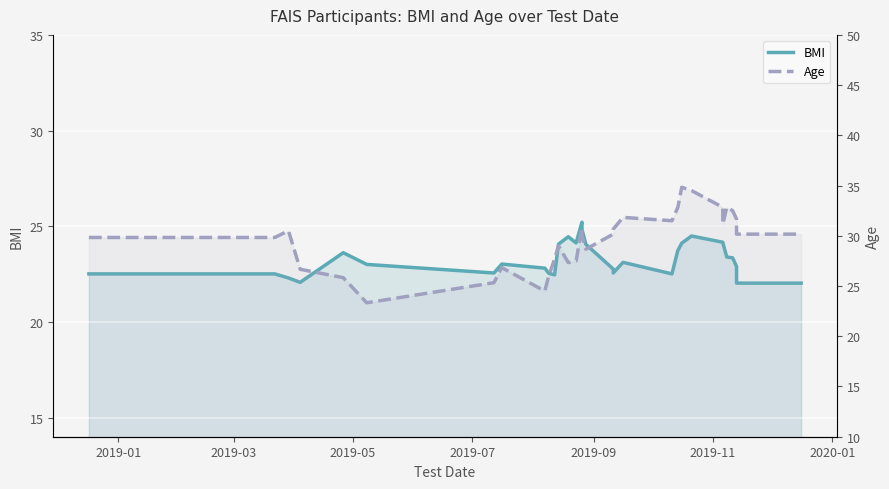

Which series has the largest total across all categories?

Age